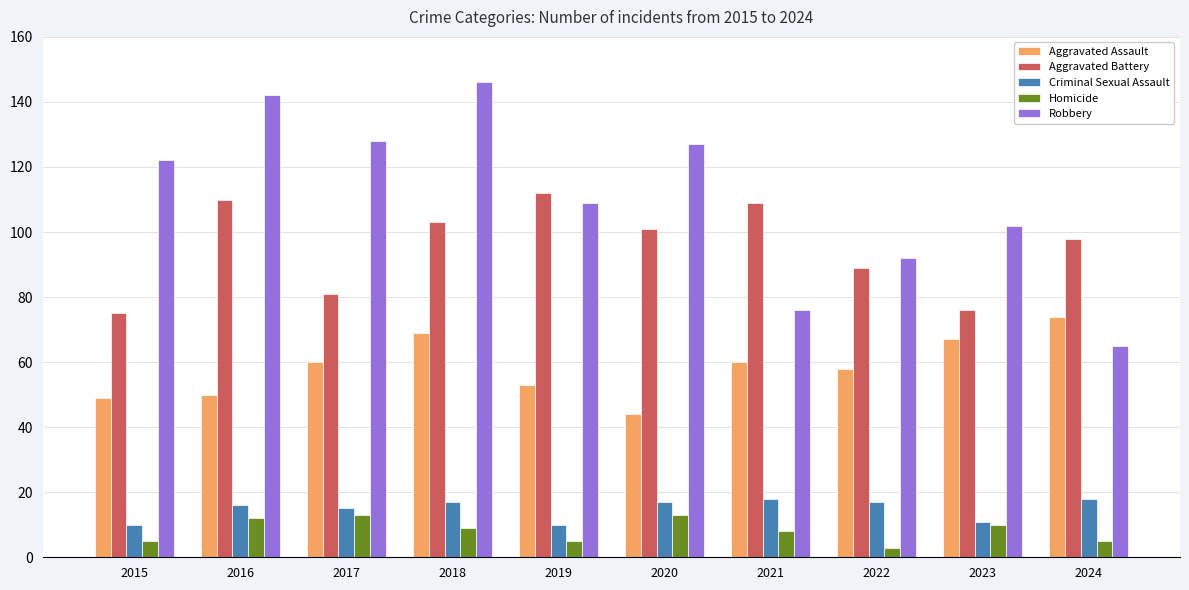

At which label does Aggravated Assault reach its minimum?

2020